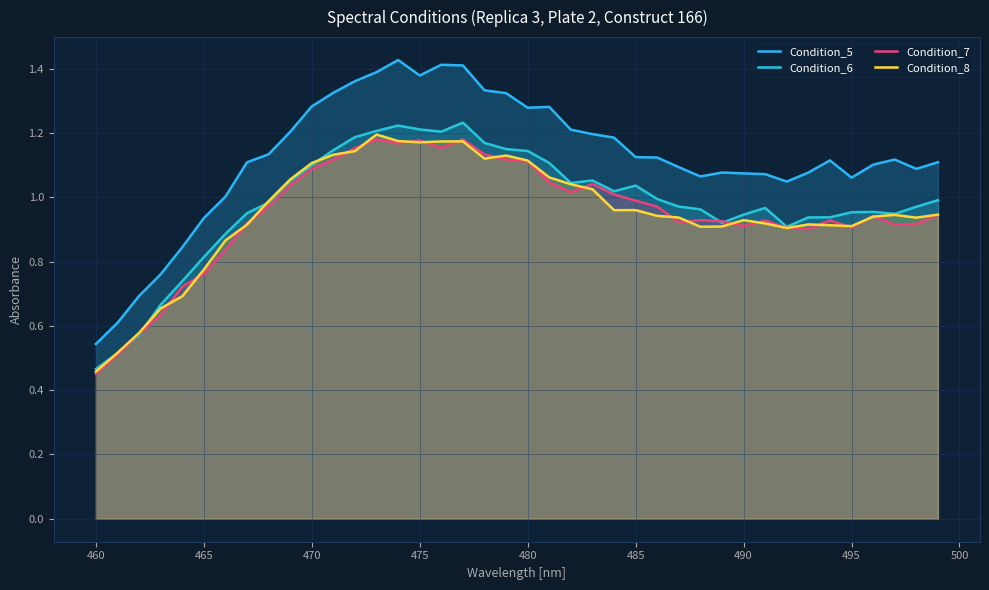

How many lines are shown in the chart?

4